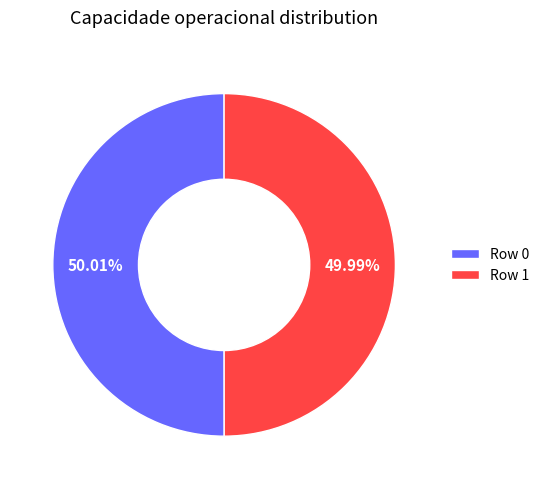

What is the ratio of the value at Row 0 to the value at Row 1?

1.0